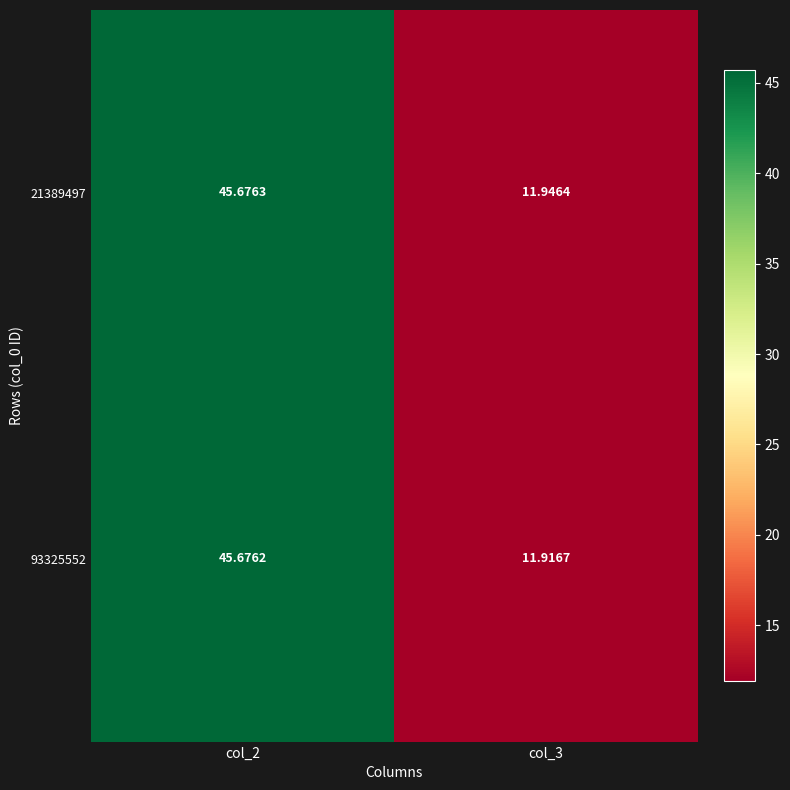

Is the value of 93325552 at col_3 greater than the value of 21389497 at col_2?

No